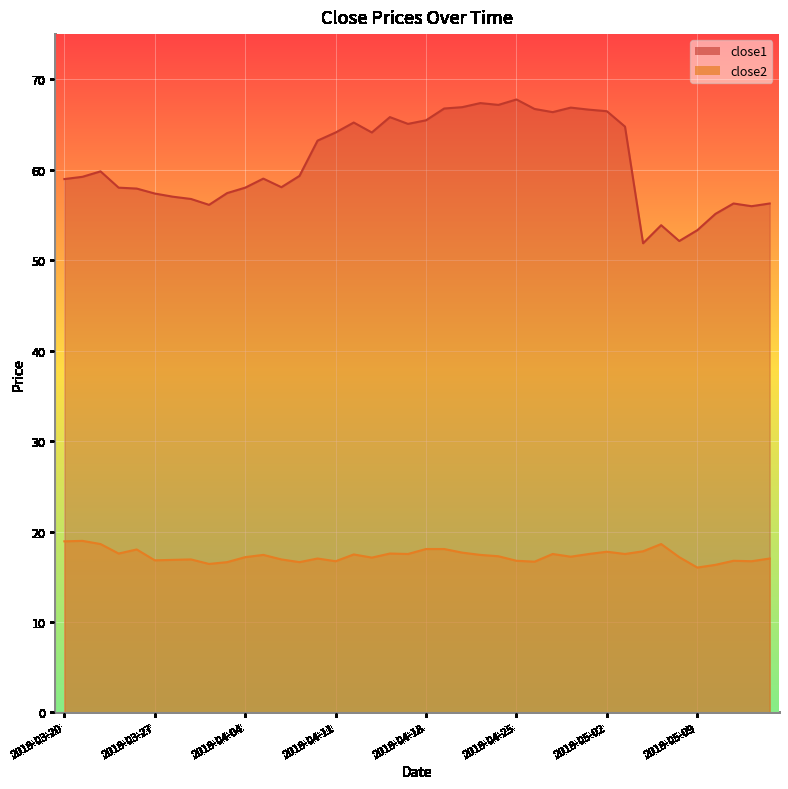

At which category does close2 reach its first local valley?

2018-03-23